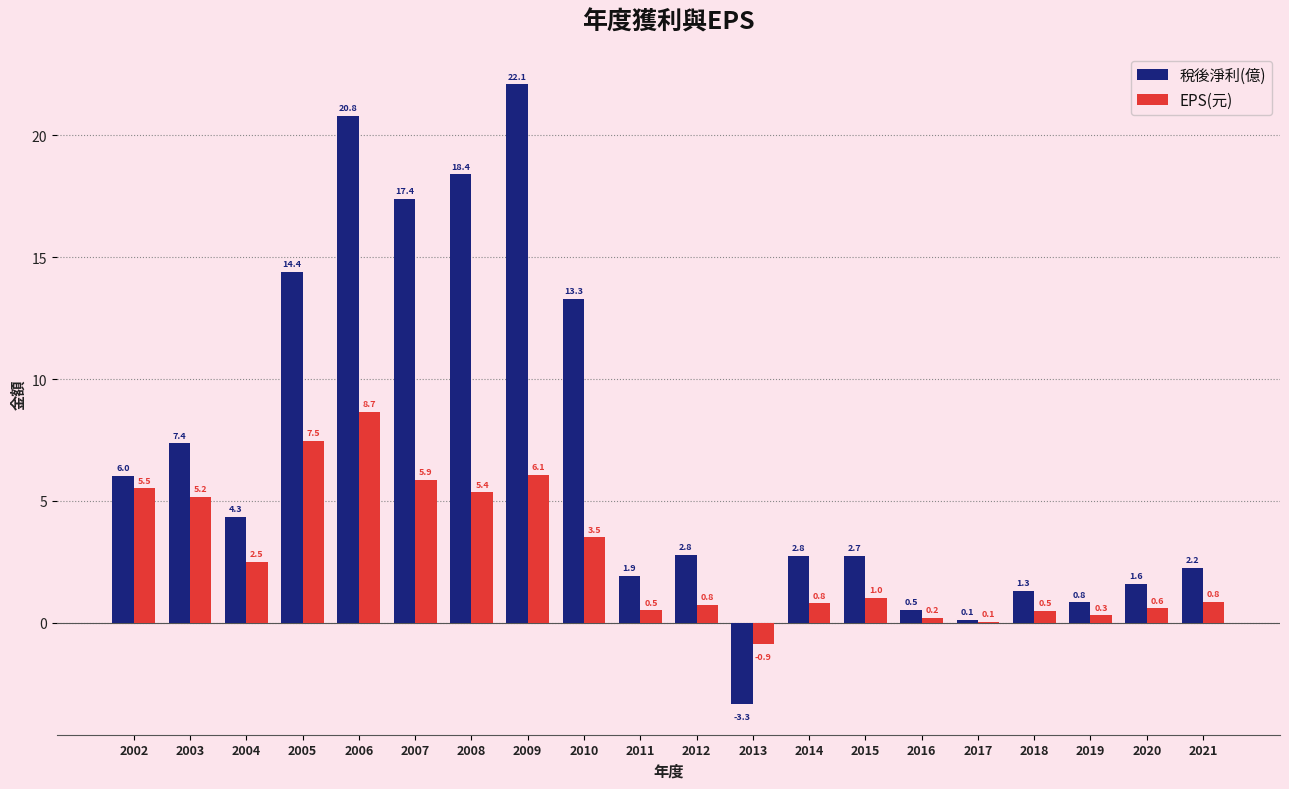

What is the sum of the 稅後淨利(億) values at 2014 and 2010?

16.1